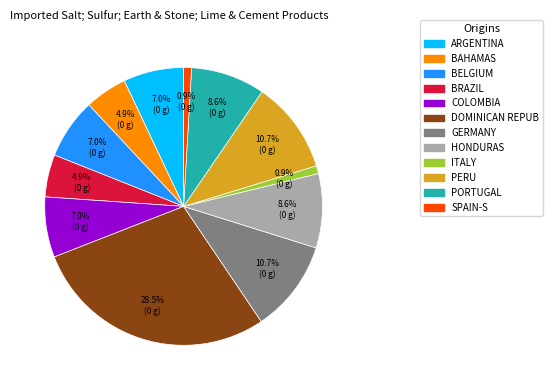

Is there any slice that represents more than half of the pie?

No